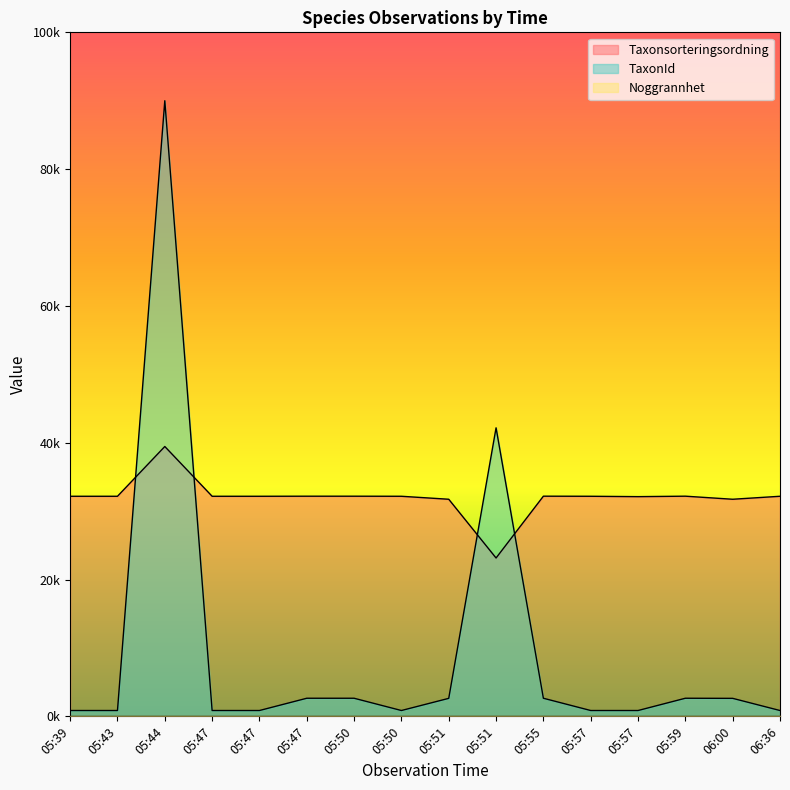

Does the chart display data point markers on the line(s)?

No